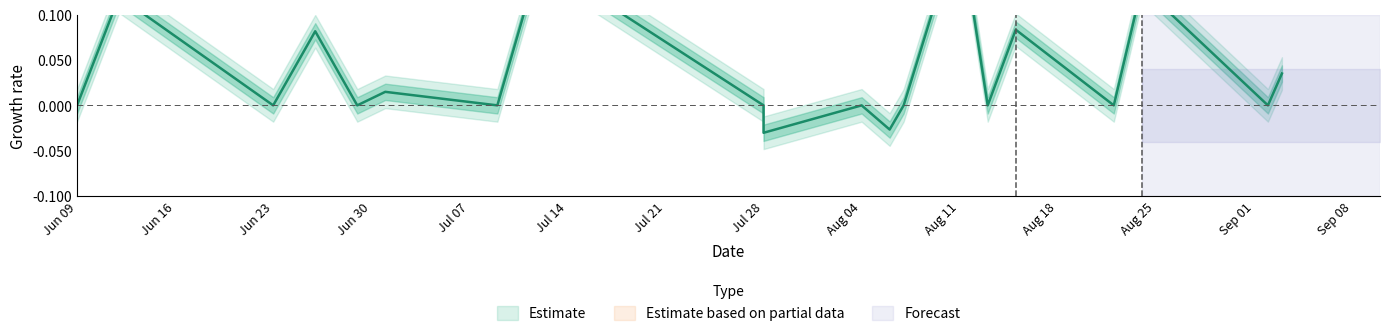

How many lines are shown in the chart?

1